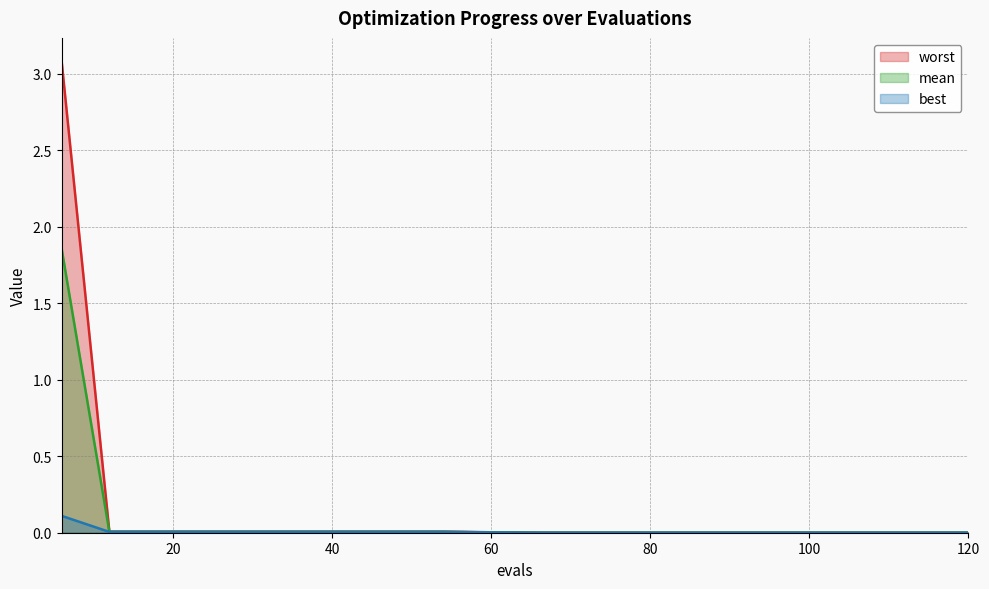

Which series has the widest spread of values?

worst